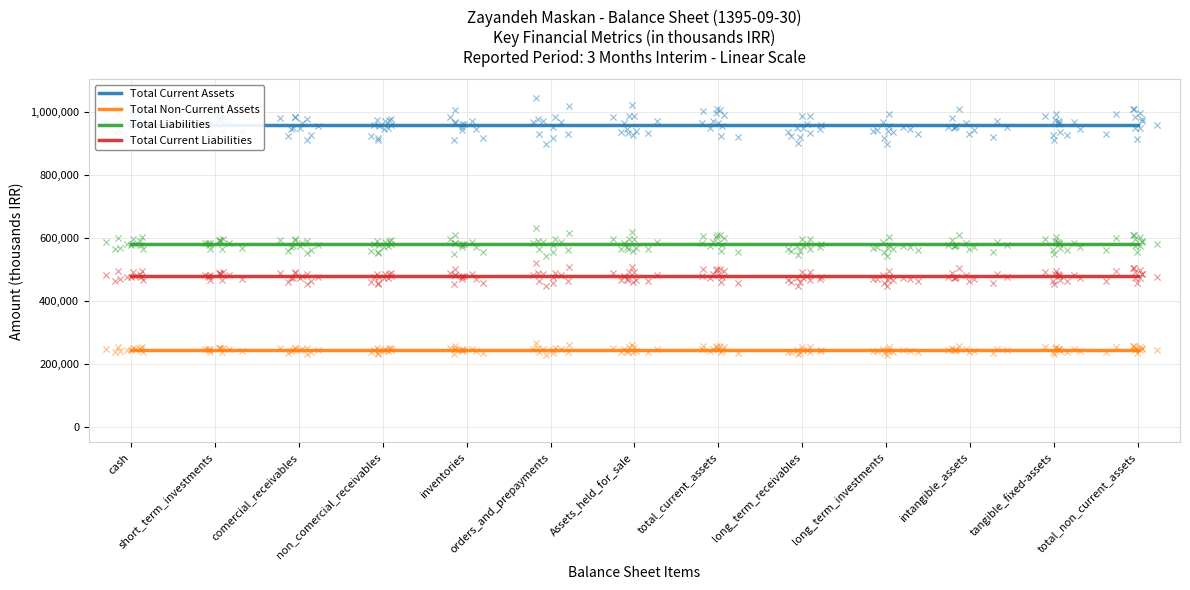

Is the value of Total Non-Current Assets at inventories greater than the value of Total Liabilities at short_term_investments?

No